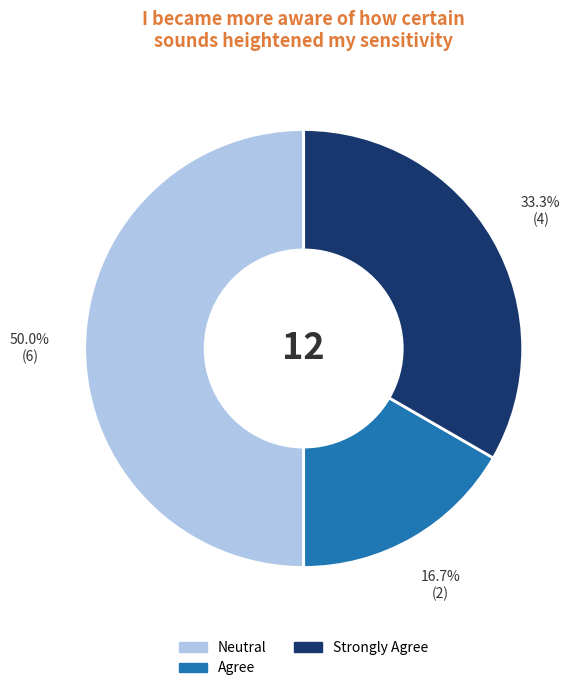

To the nearest percent, what is the average slice percentage?

33%